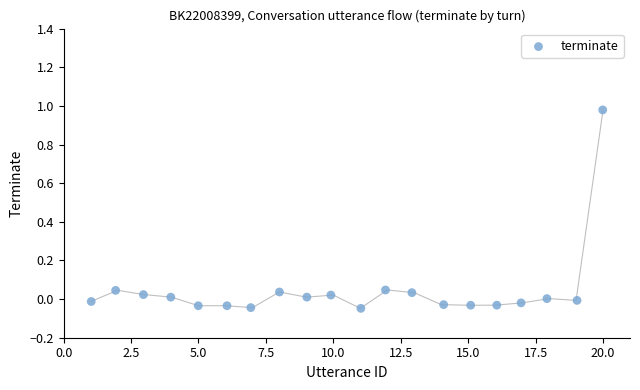

What is the range of X values (max minus min)?

19.0